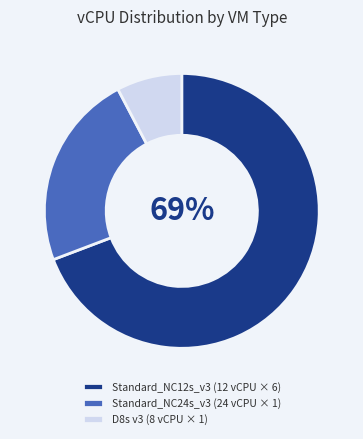

Does D8s v3 (8 vCPU × 1) represent more than half of the total?

No